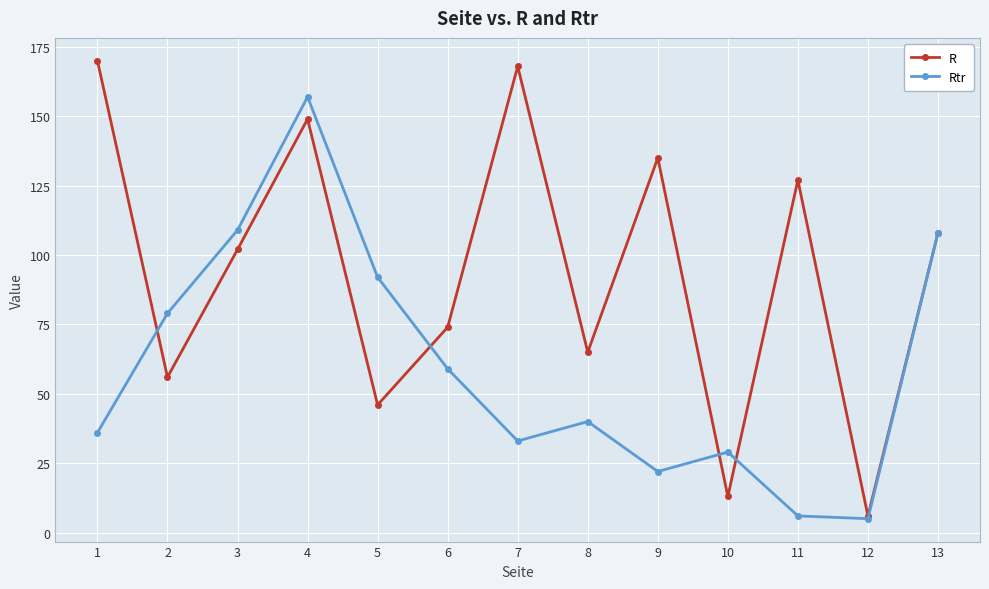

Reading right to left, what are all the values shown in this chart?

R: 108	6	127	13	135	65	168	74	46	149	102	56	170
Rtr: 108	5	6	29	22	40	33	59	92	157	109	79	36